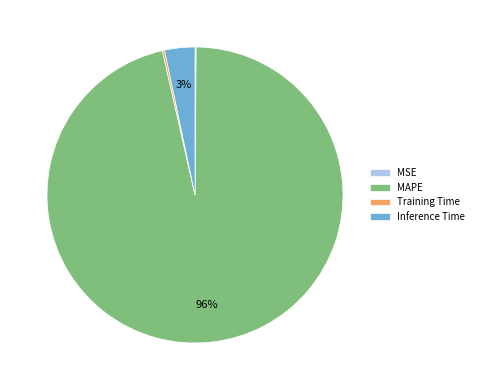

Which category has the biggest portion of the pie?

MAPE